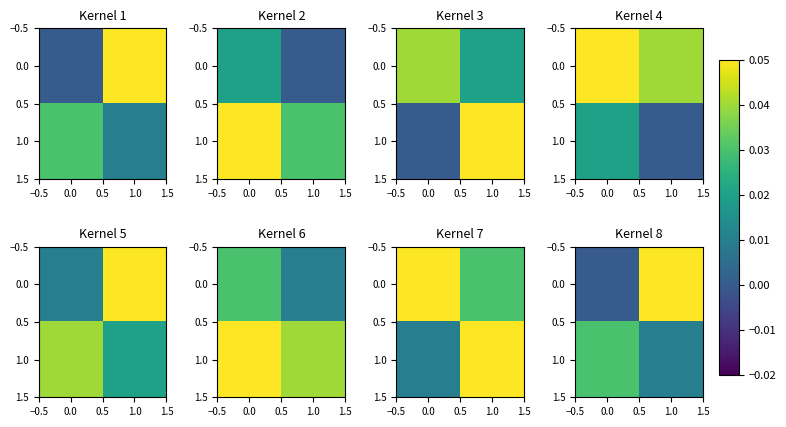

Is it true that 0.0 equals 0.0 at 1.0?

False